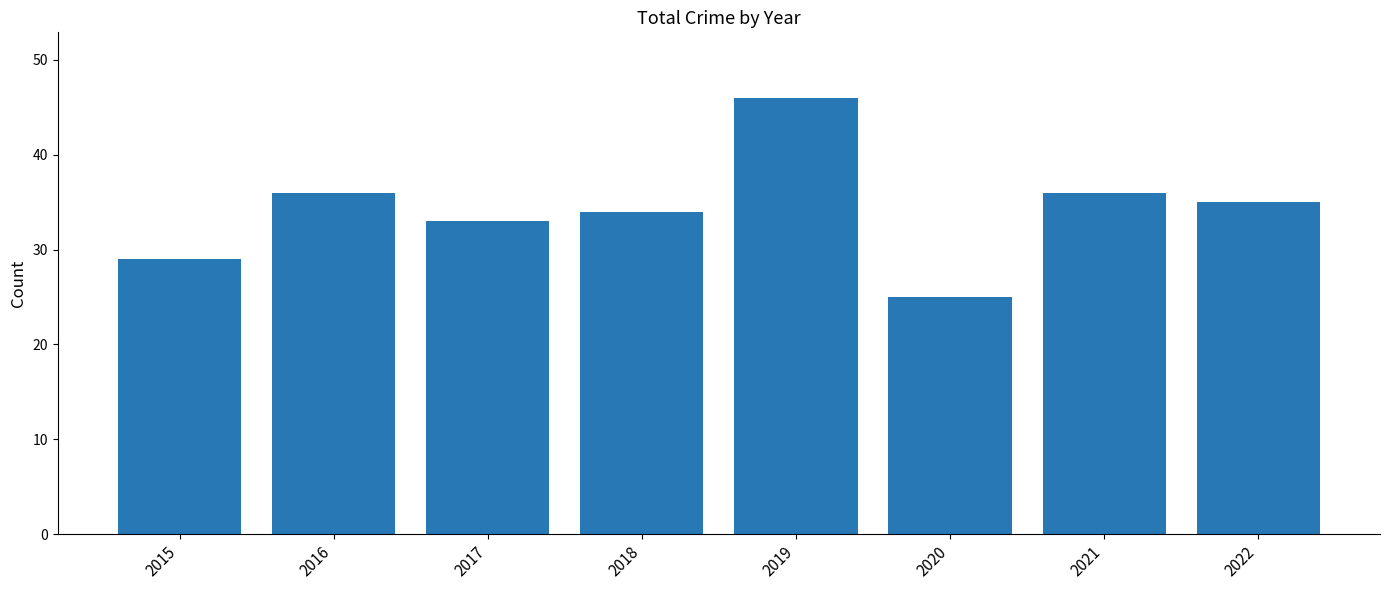

Reading left to right, what are all the values shown in this chart?

29	36	33	34	46	25	36	35